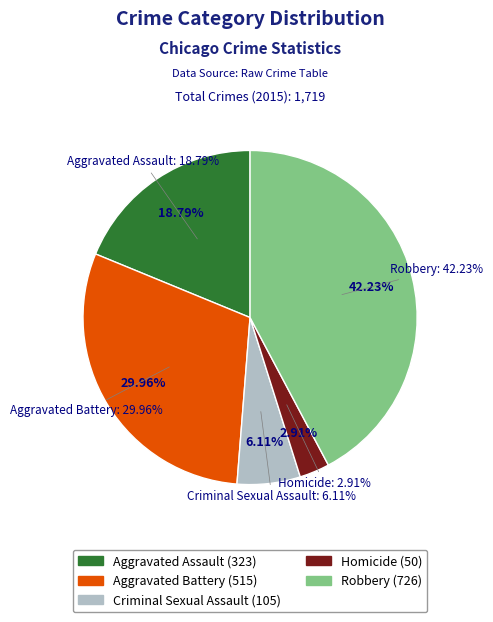

Which has a higher value, Criminal Sexual Assault or Aggravated Assault?

Aggravated Assault